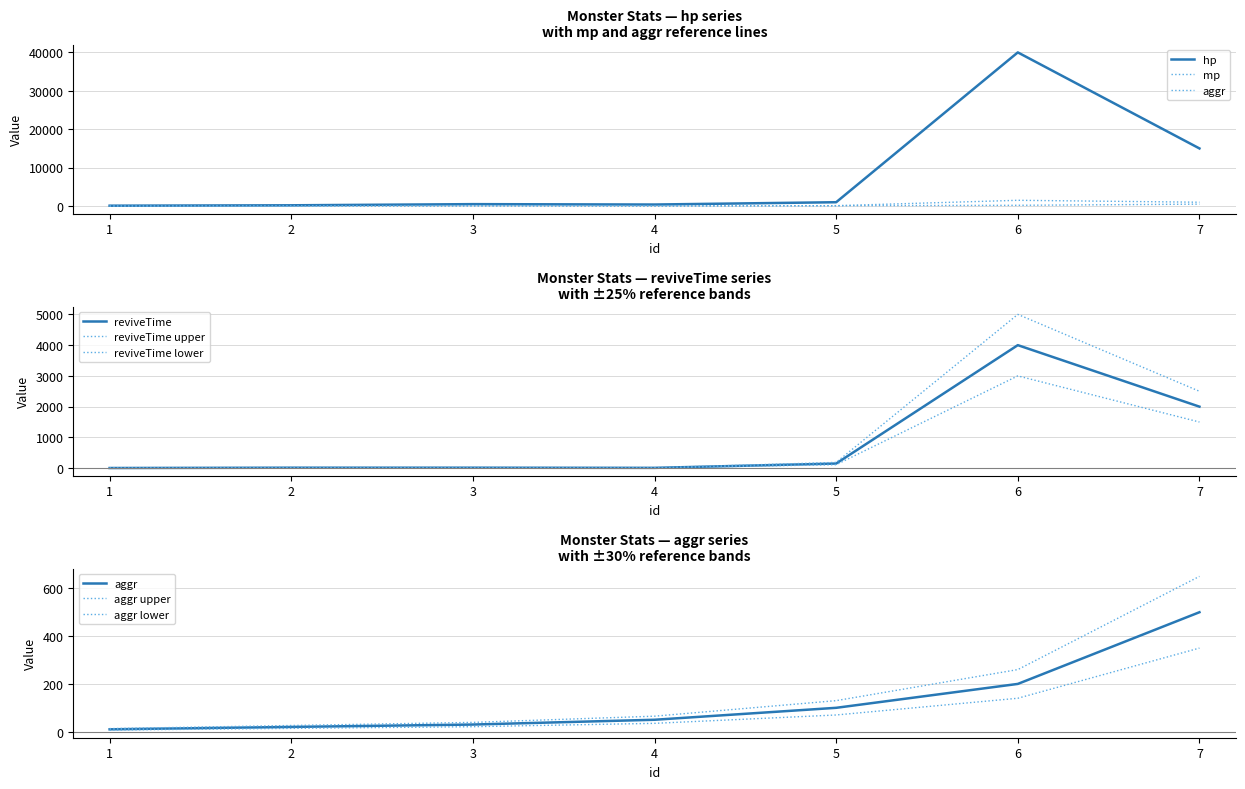

What is the average value of the aggr series?

130